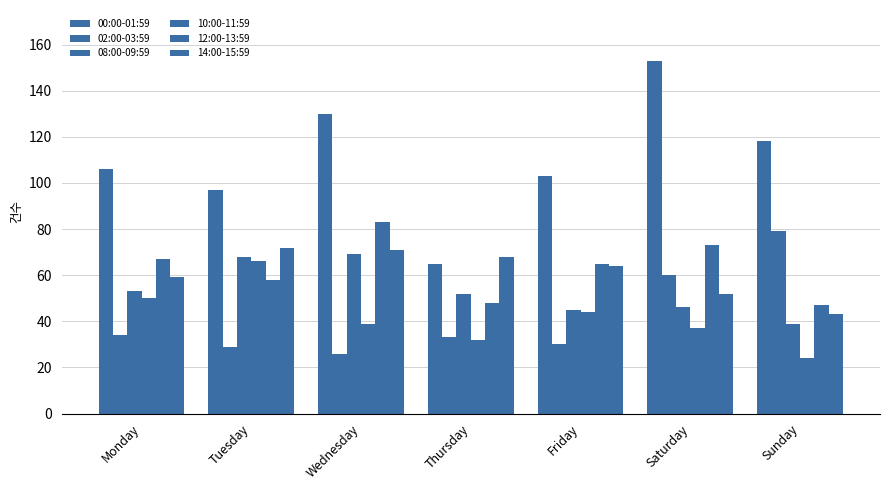

What is the sum of all 08:00-09:59 values?

372